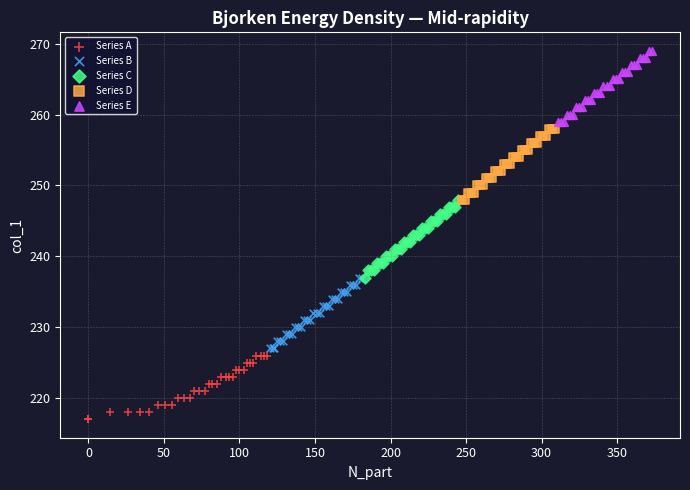

Which series contains the lowest Y value?

Series A